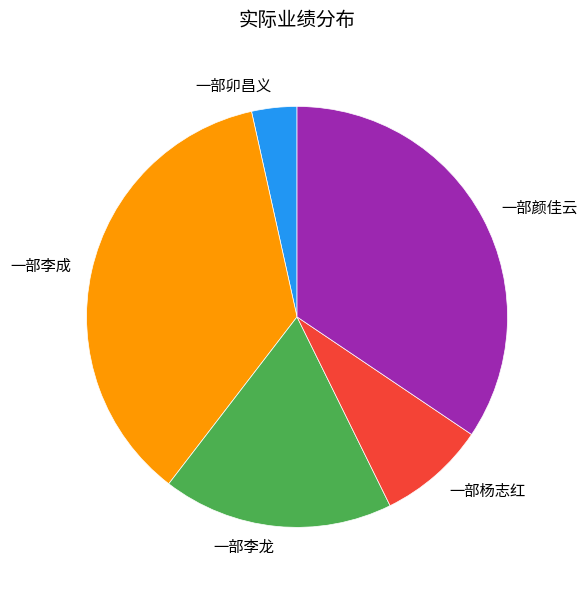

Rank the categories by value from highest to lowest.

一部李成, 一部颜佳云, 一部李龙, 一部杨志红, 一部卯昌义